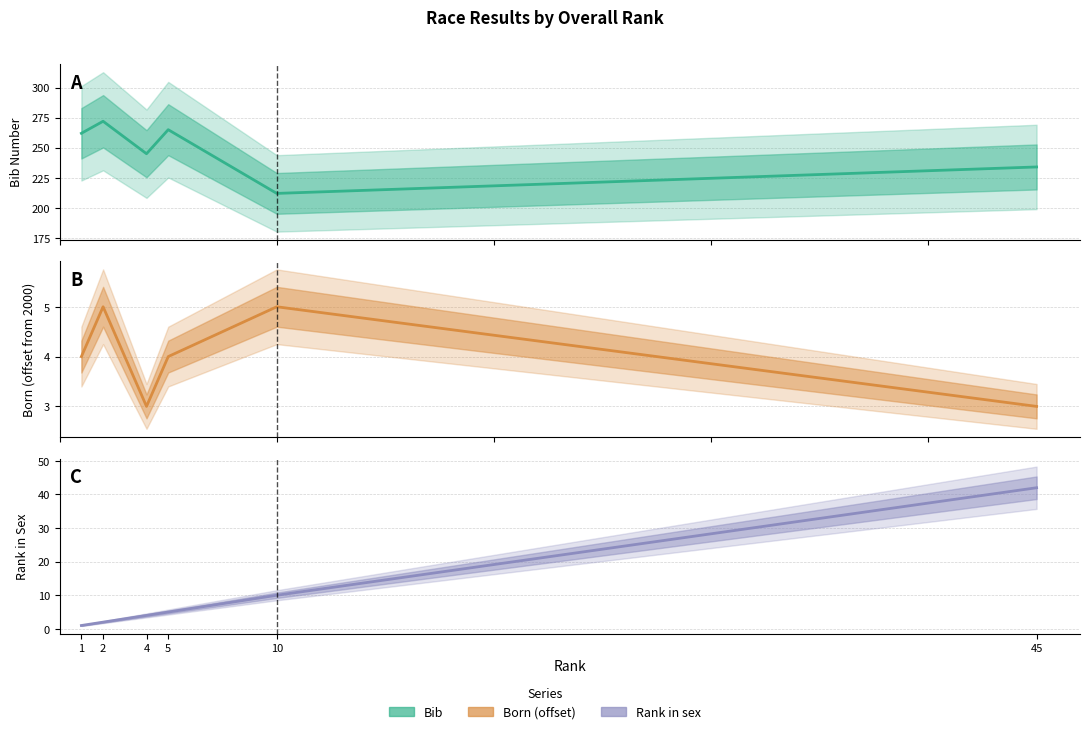

Which series has the largest total across all categories?

Bib Number